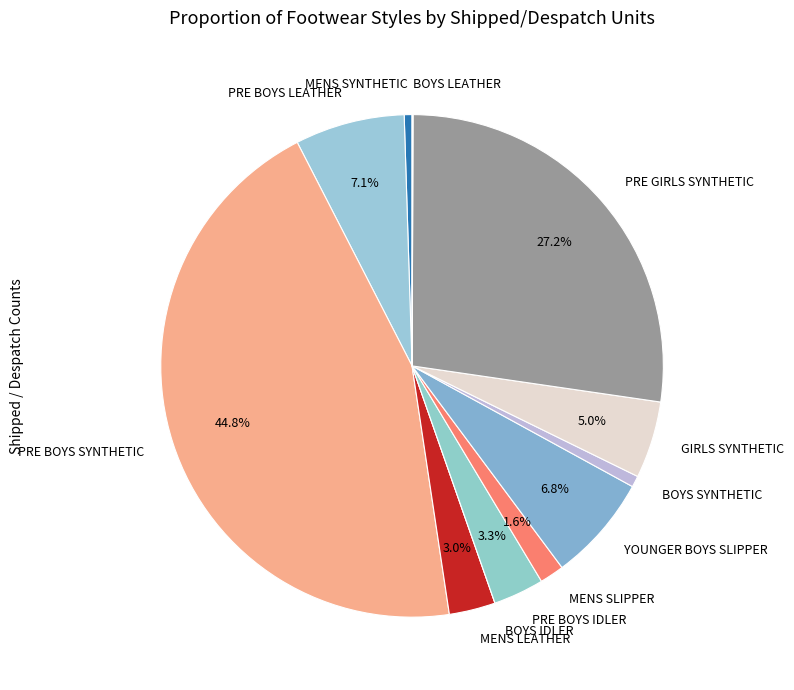

Do GIRLS SYNTHETIC and MENS SLIPPER together represent more than half of the pie?

No